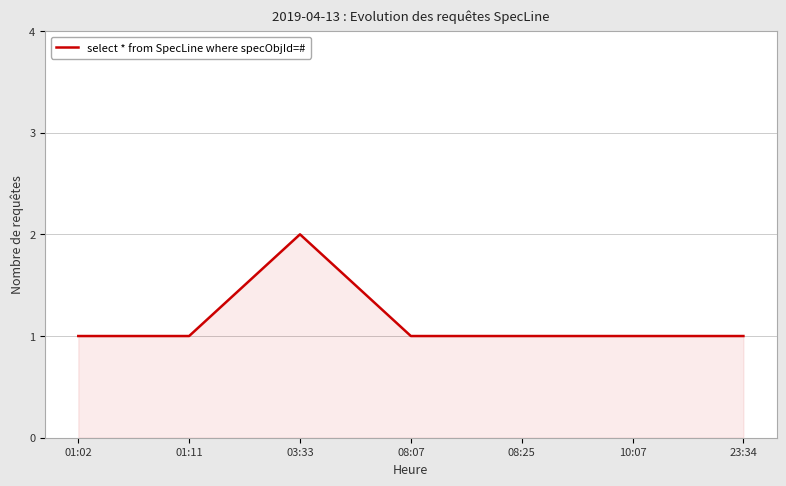

The value at 01:11 is 1. True or false?

True